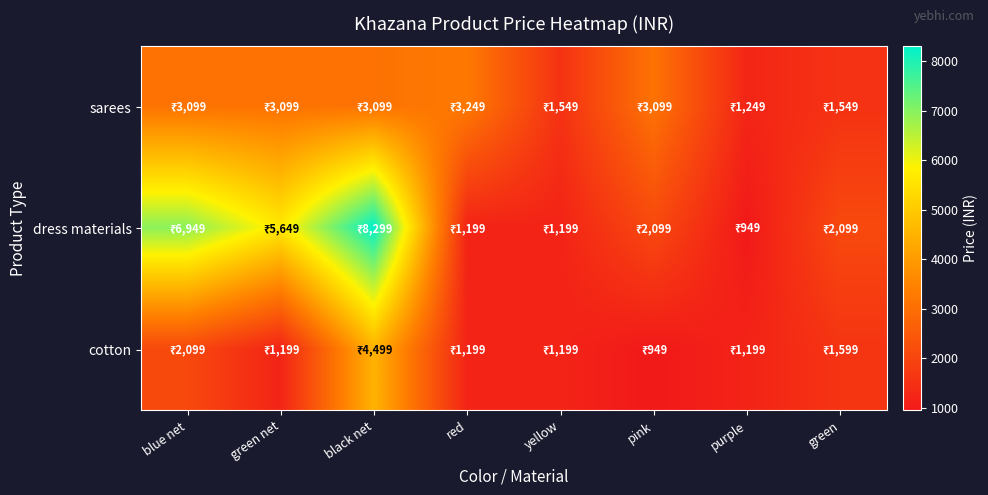

Between blue net and purple, which is larger?

blue net